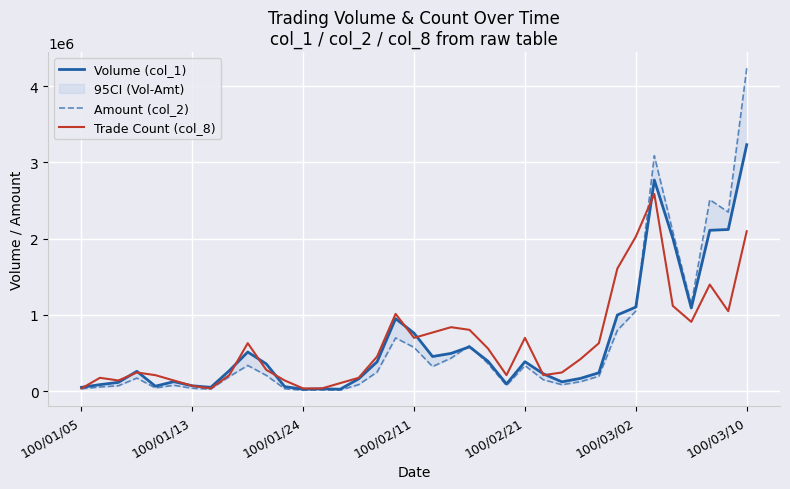

What is the maximum value for Trade Count (col_8)?

2586400.0